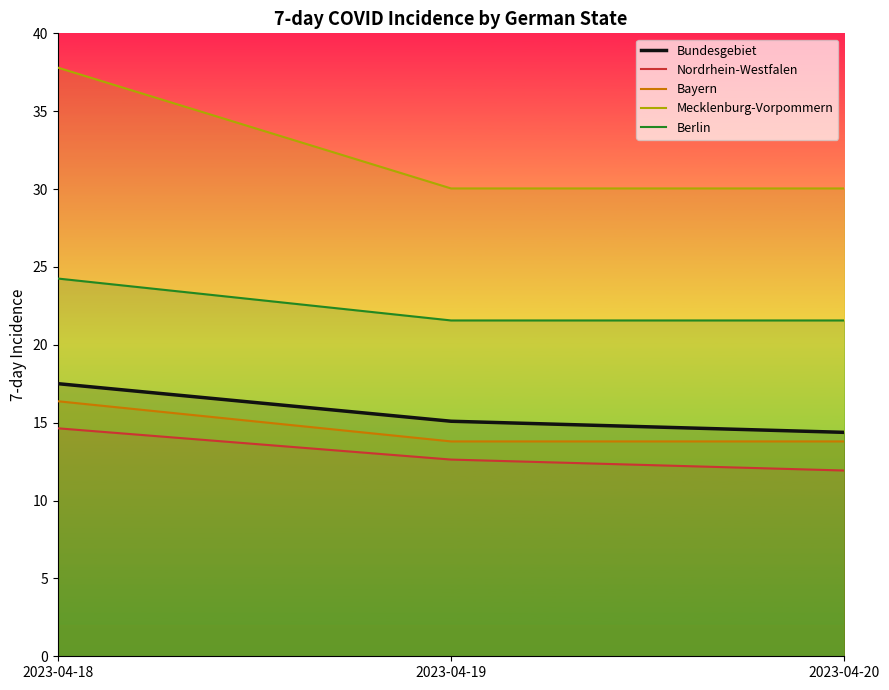

List the labels in order of Bayern value, smallest first.

2023-04-19, 2023-04-20, 2023-04-18